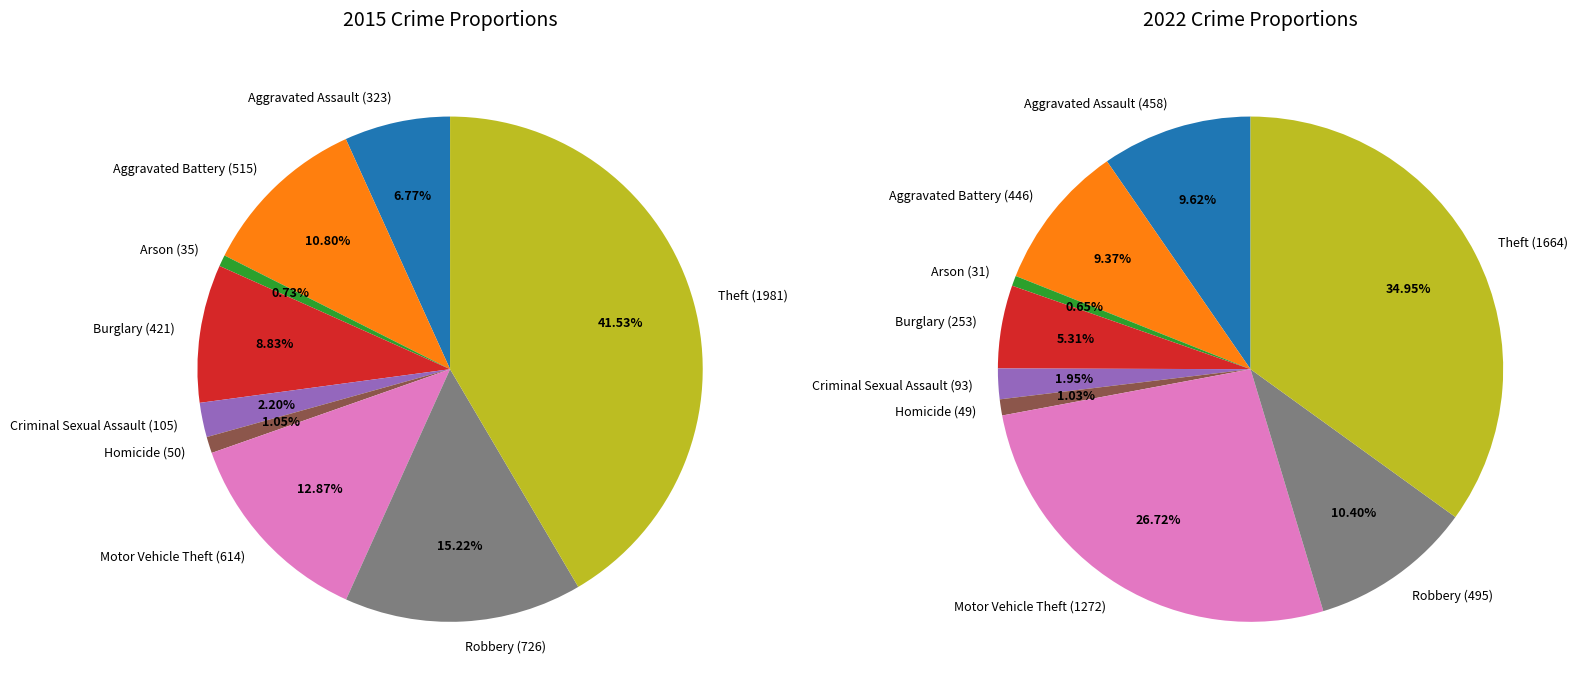

How many segments does this pie chart have?

9